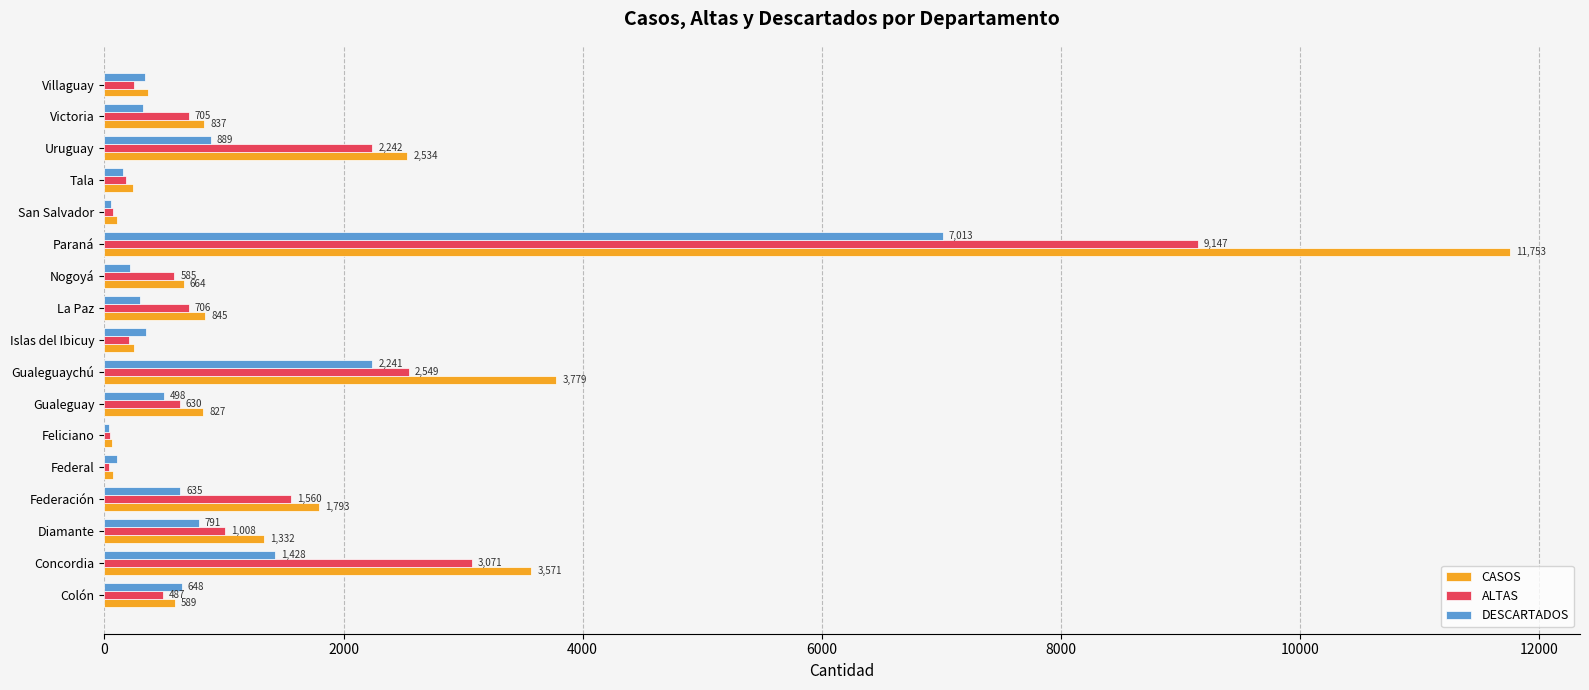

Which series has the largest total across all categories?

CASOS